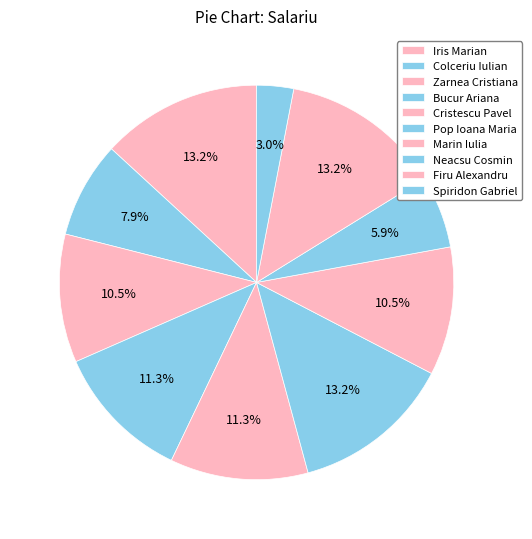

To the nearest percent, what percentage of the pie is Cristescu Pavel?

11%